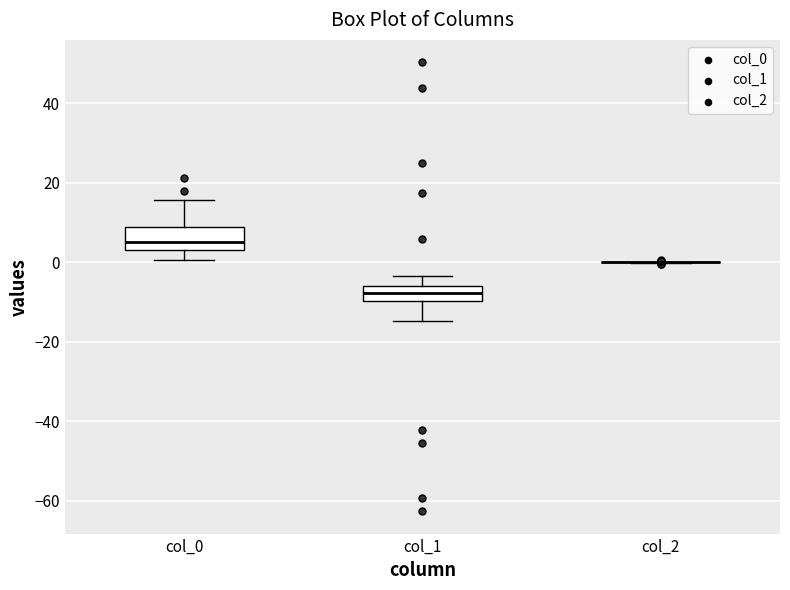

Where does the upper whisker of the box for col_1 end on the y-axis? The values are not printed on the chart, so give them approximately, as read against the axis.

-4